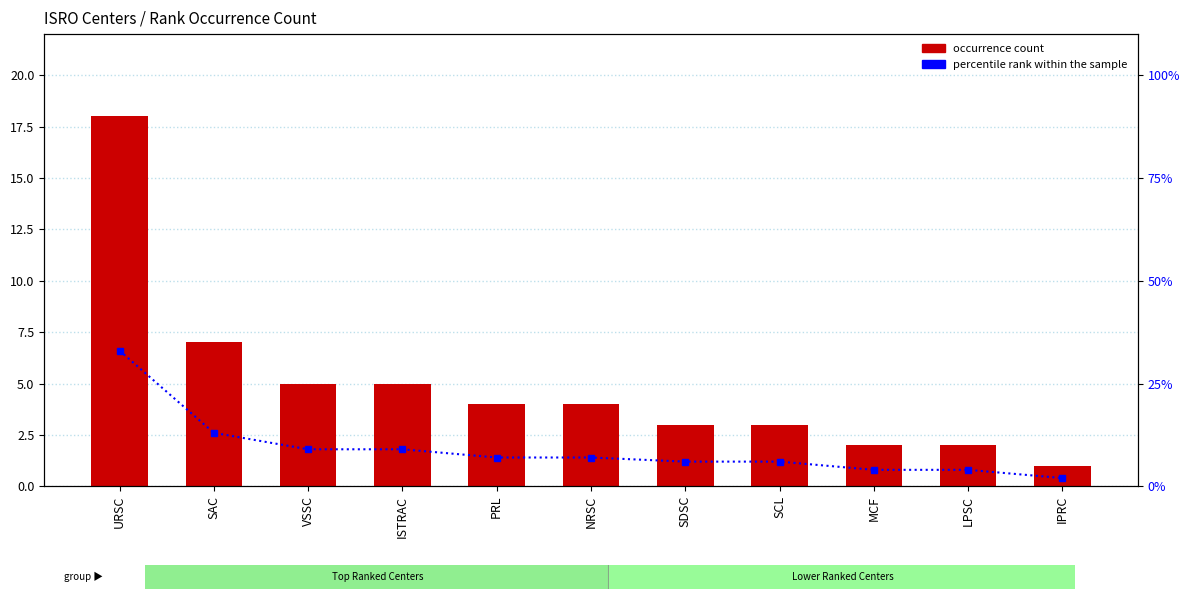

What is the lowest value of the occurrence count series?

1.0